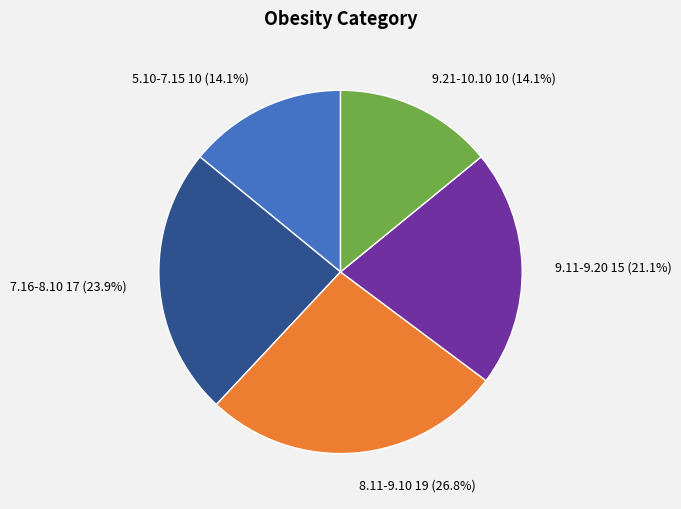

Combined, do 9.21-10.10 and 8.11-9.10 account for over 50%?

No